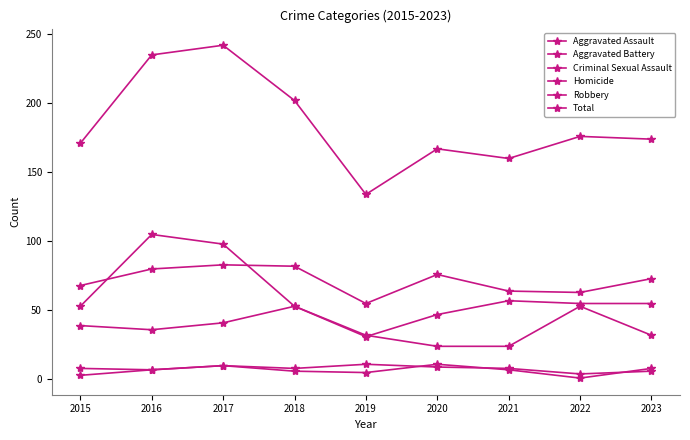

Which series has the largest range (max minus min)?

Total